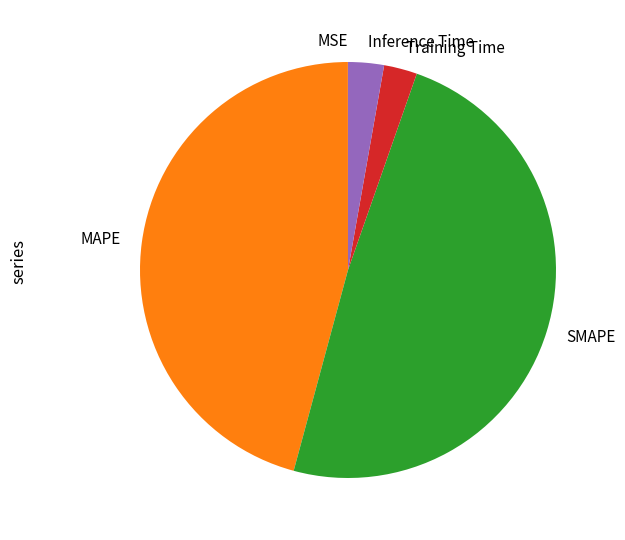

True or false: MAPE accounts for 31% of the total.

False